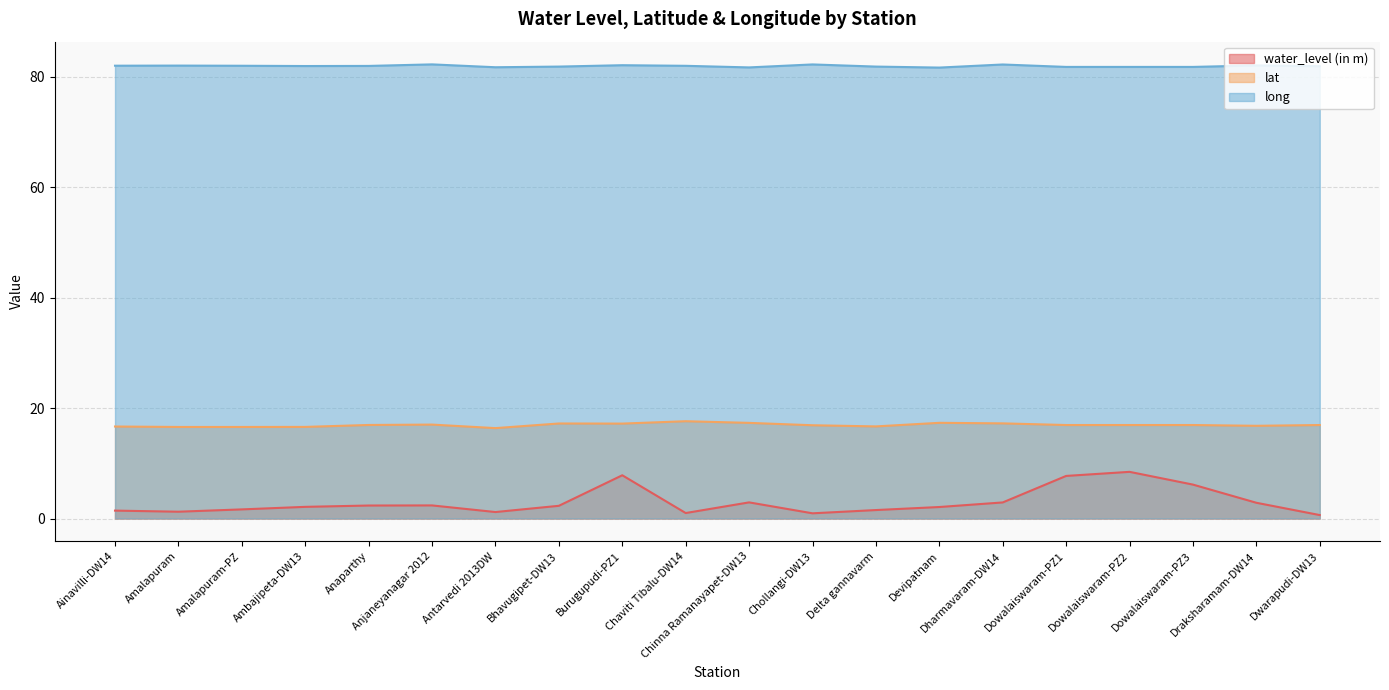

Rank the categories by water_level (in m) value from highest to lowest.

Dowalaiswaram-PZ2, Burugupudi-PZ1, Dowalaiswaram-PZ1, Dowalaiswaram-PZ3, Chinna Ramanayapet-DW13, Dharmavaram-DW14, Draksharamam-DW14, Anjaneyanagar 2012, Anaparthy, Bhavugipet-DW13, Ambajipeta-DW13, Devipatnam, Amalapuram-PZ, Delta gannavarm, Ainavilli-DW14, Amalapuram, Antarvedi 2013DW, Chaviti Tibalu-DW14, Chollangi-DW13, Dwarapudi-DW13